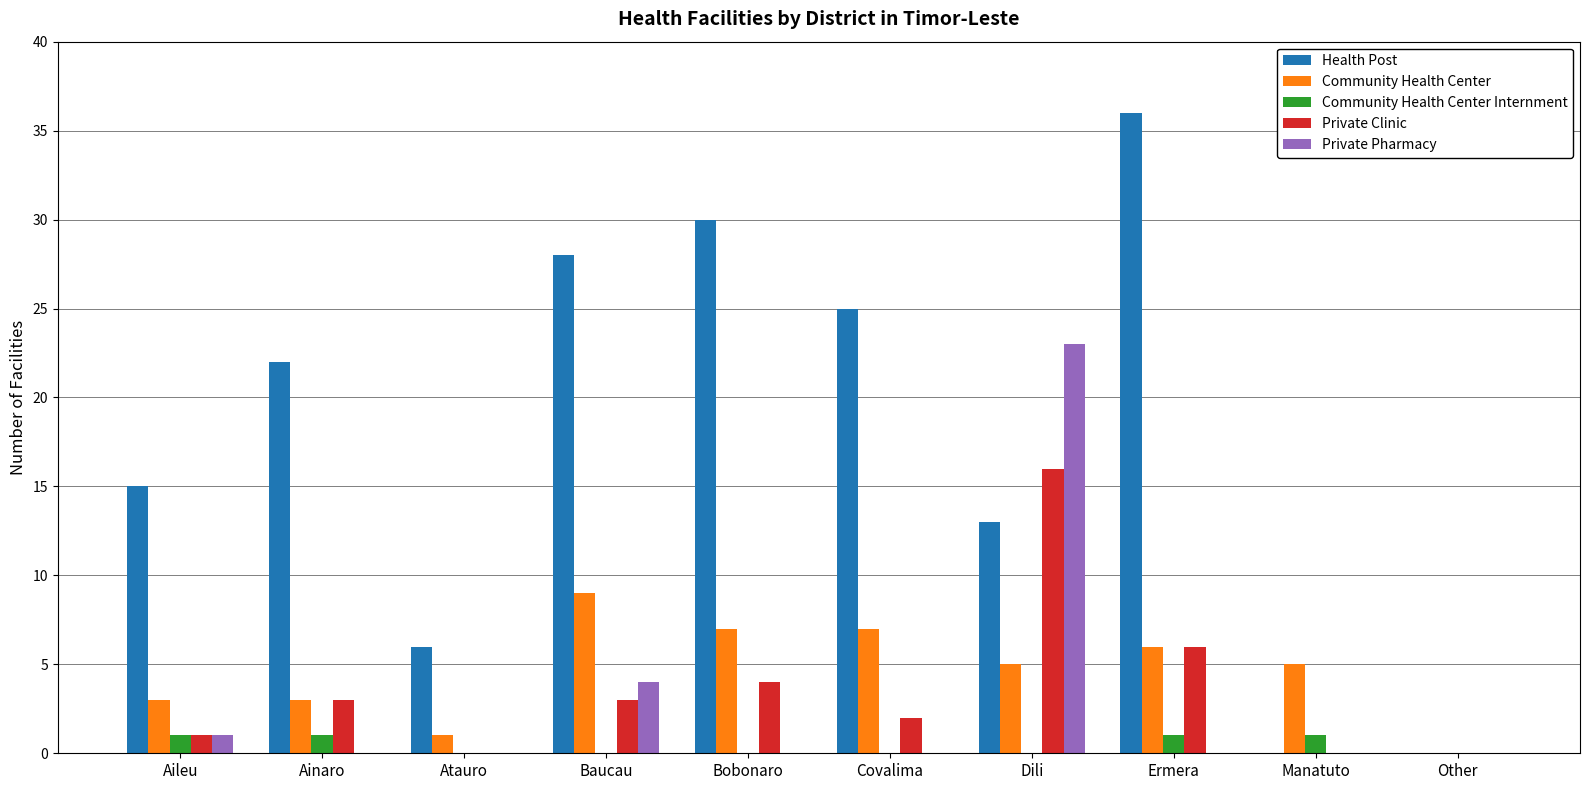

The value of Private Pharmacy at Dili is 11. True or false?

False